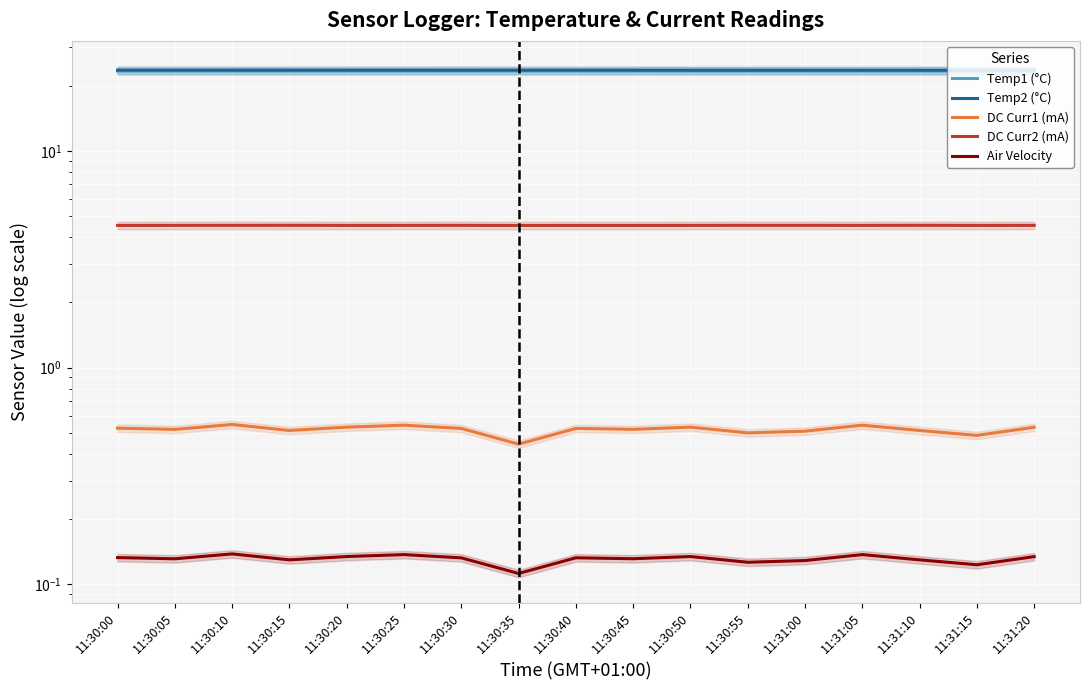

True or false: Temp1 (°C) has more than 1 interior local peaks.

False